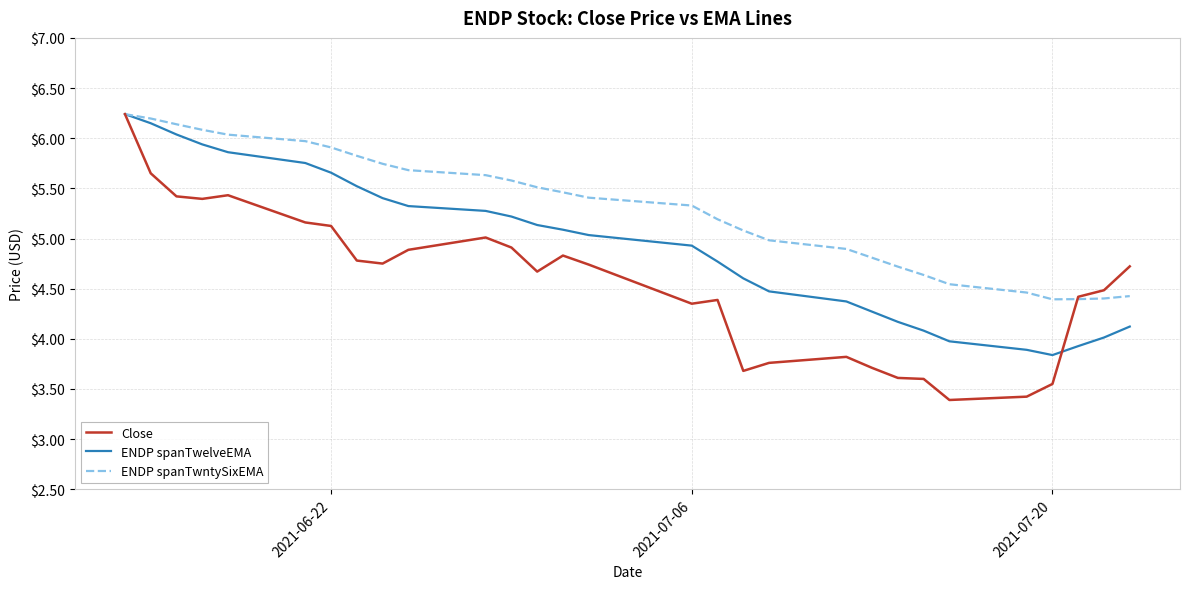

Rank the series by their average value, from highest to lowest.

ENDP spanTwntySixEMA, ENDP spanTwelveEMA, Close